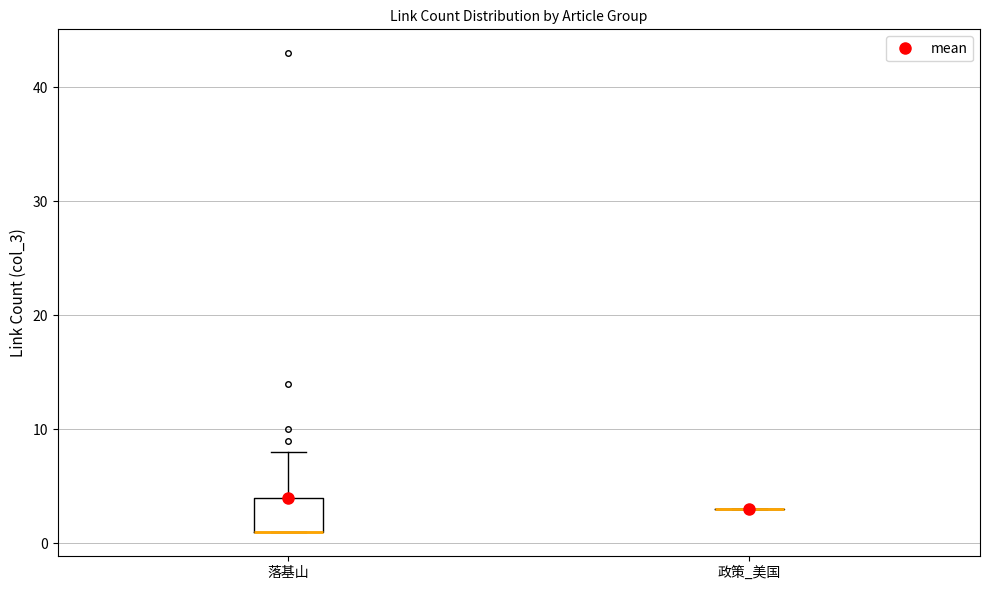

Reading left to right, read every box against the y-axis: the position of its median line, the range the box covers, and the ends of its whiskers. The values are not printed on the chart, so give them approximately, as read against the axis.

落基山: median 1 (drawn on the box's lower edge), box 1 to 4, whiskers 1 to 8
政策_美国: box collapsed to a line at 3, whiskers 3 to 3